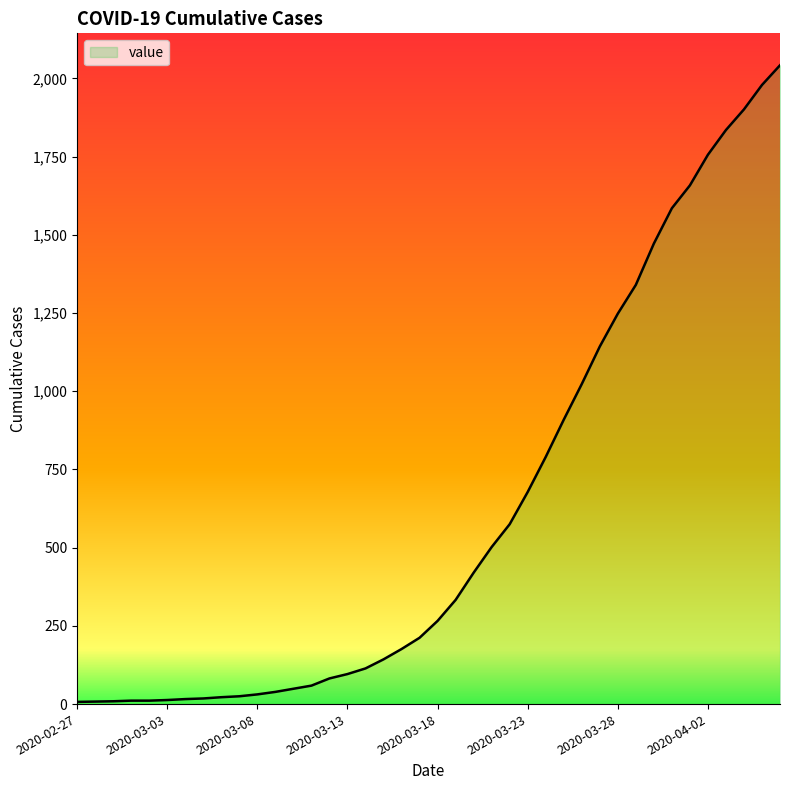

How many lines are shown in the chart?

1